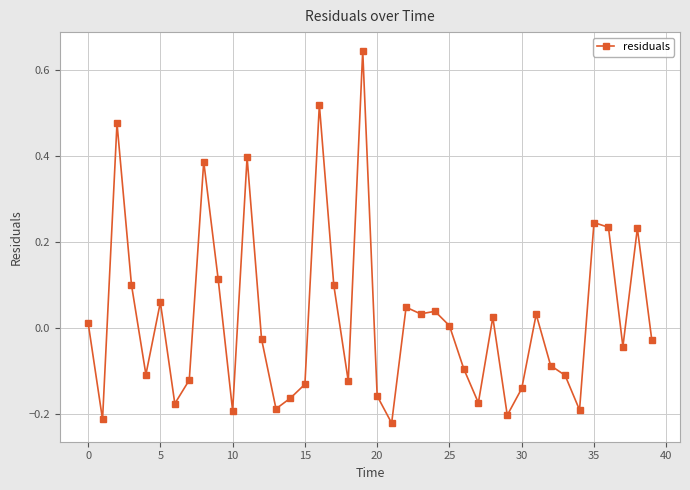

What is the sum of all values?

0.8